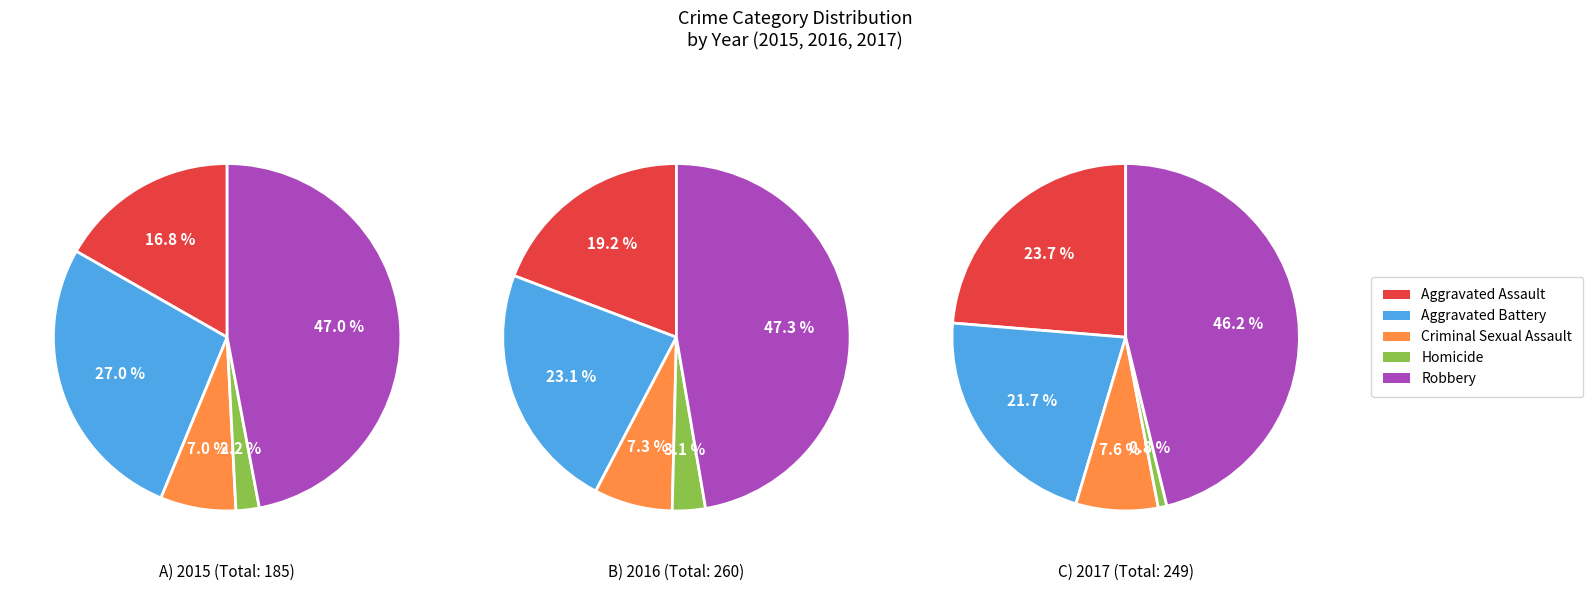

Between Criminal Sexual Assault and Robbery, which is larger?

Robbery